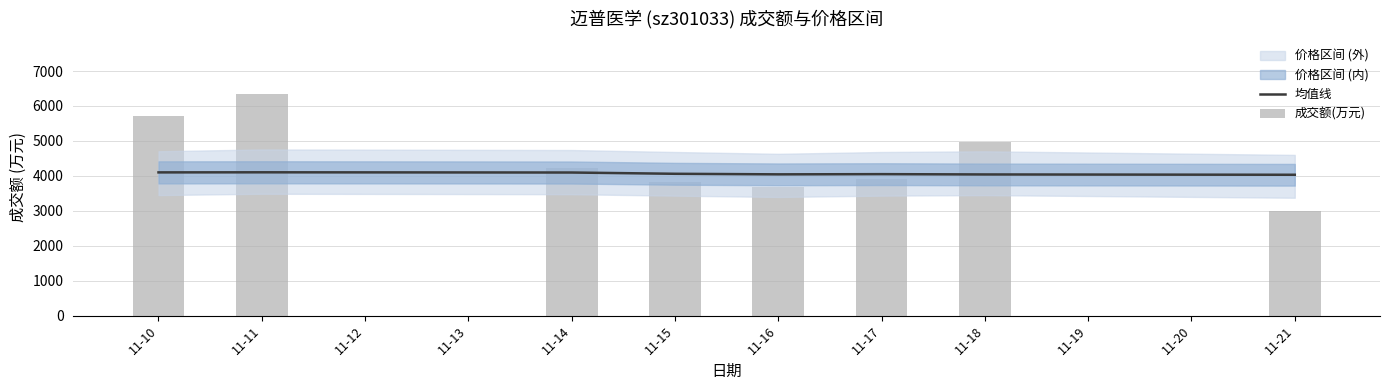

Reading left to right, what are all the values shown in this chart?

均值线: 4099.3	4101.7	4095.5	4059.3	4043.1	4049.0	4040.2	4031.2
成交额(万元): 5702.0	6341.0	4236.0	3819.0	3683.0	3907.0	4974.0	2983.0